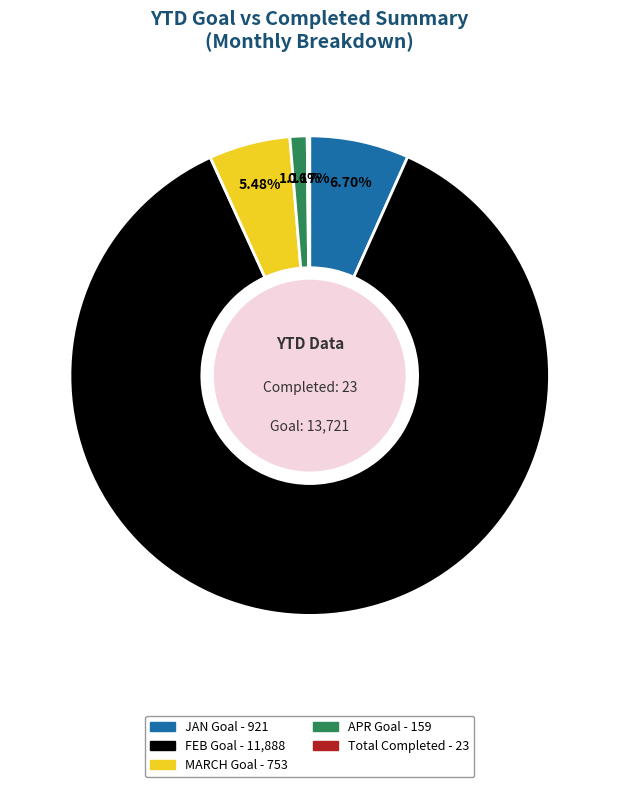

Is there a majority slice in this chart?

Yes